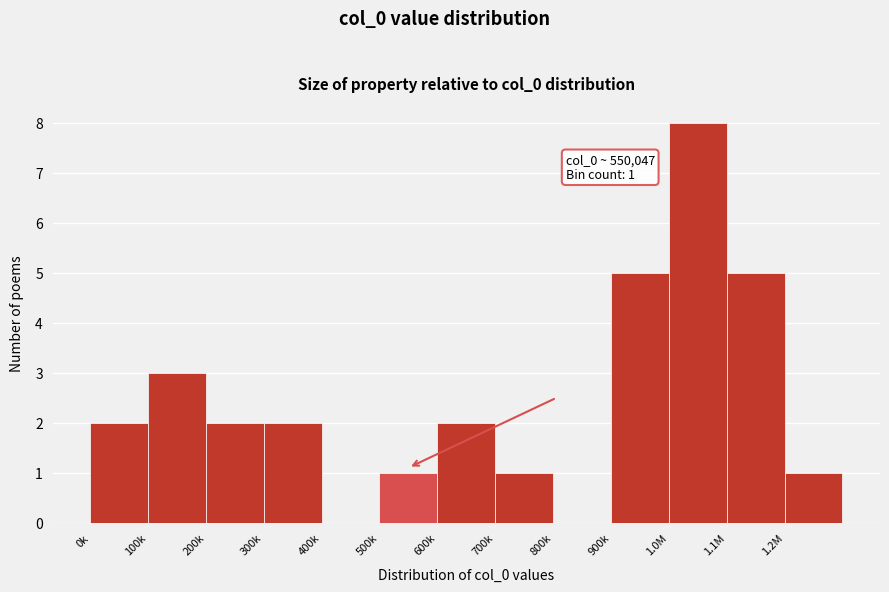

Reading left to right, transcribe all the data shown in this chart.

0k=2	100k=3	200k=2	300k=2	400k=0	500k=1	600k=2	700k=1	800k=0	900k=5	1.0M=8	1.1M=5	1.2M=1